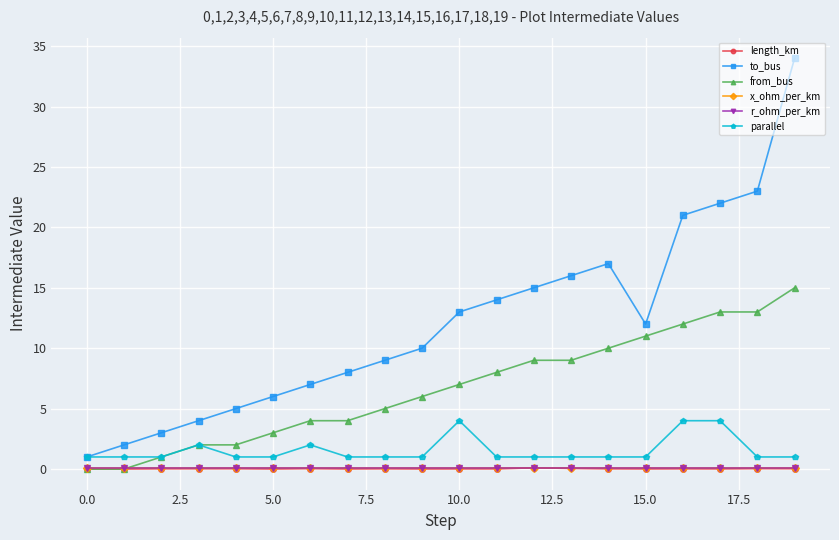

True or false: parallel and length_km cross at least once.

False